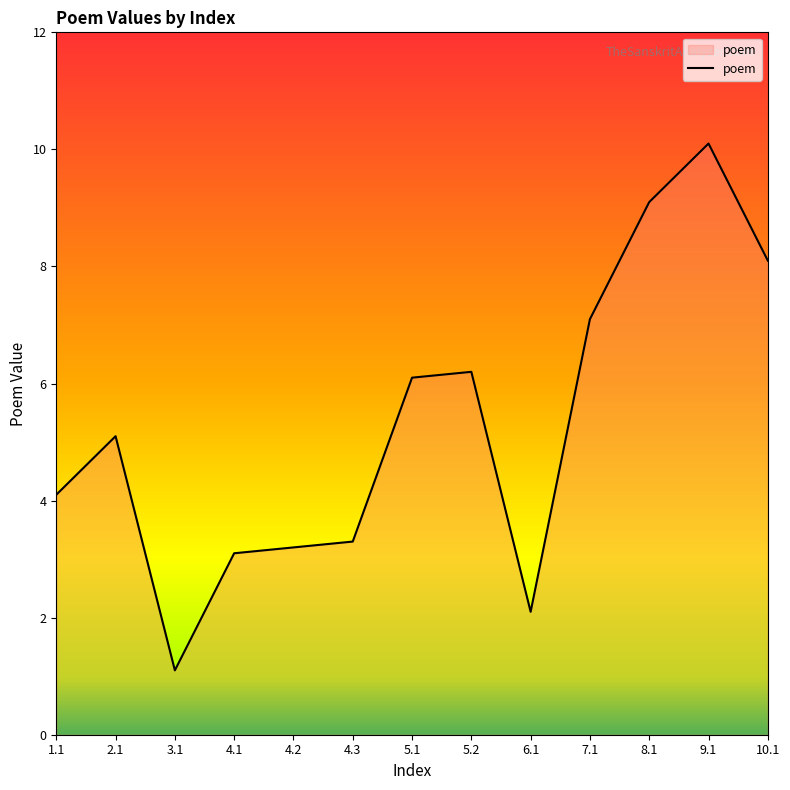

At which category does the chart reach its peak across all series?

9.1